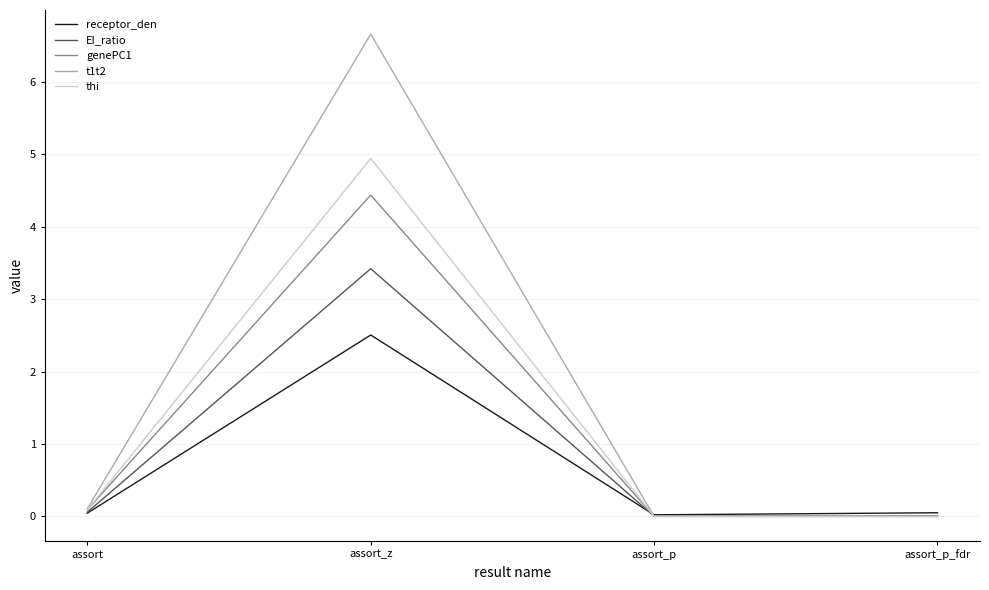

Which series ends up on top after the final intersection of EI_ratio and thi?

EI_ratio